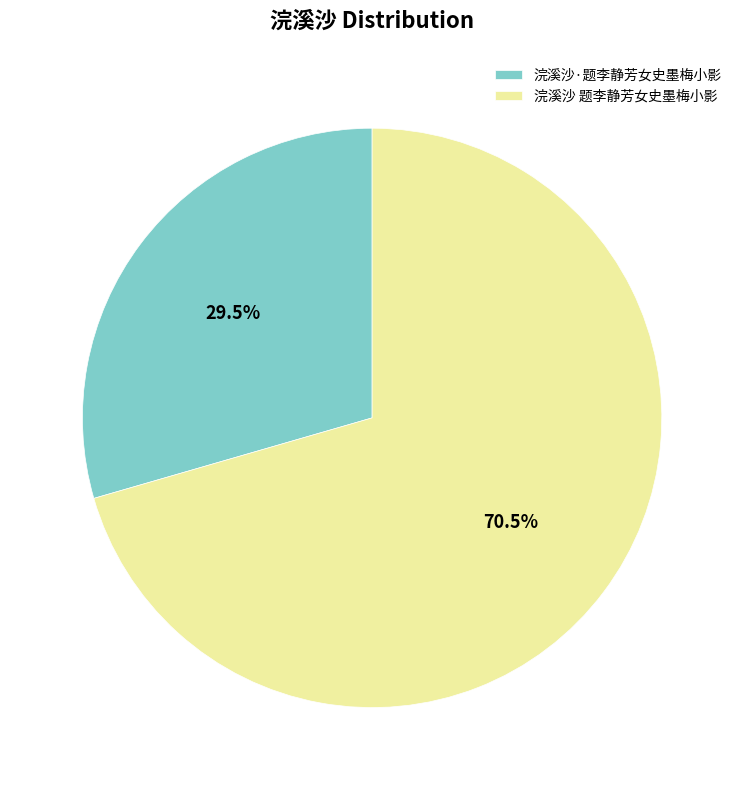

What portion of the pie excludes 浣溪沙·题李静芳女史墨梅小影?

70.5%